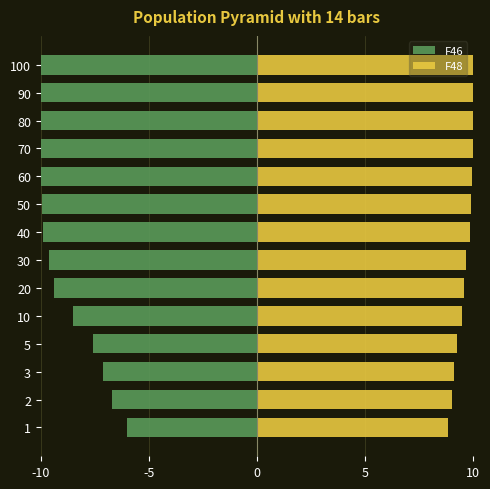

Rank the series by their maximum value, from highest to lowest.

F48, F46